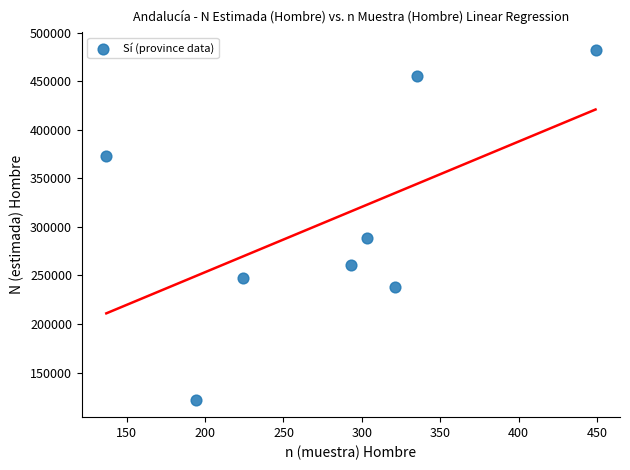

What Y value in the scatter plot is closest to 302235?

288718